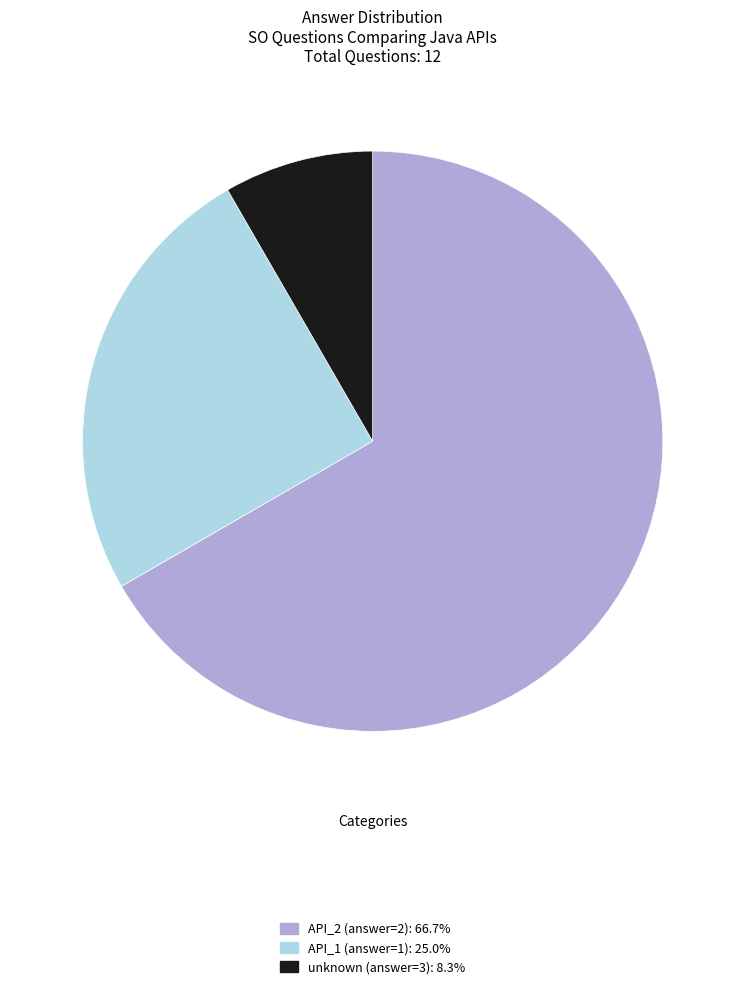

Does any single category account for the majority?

Yes